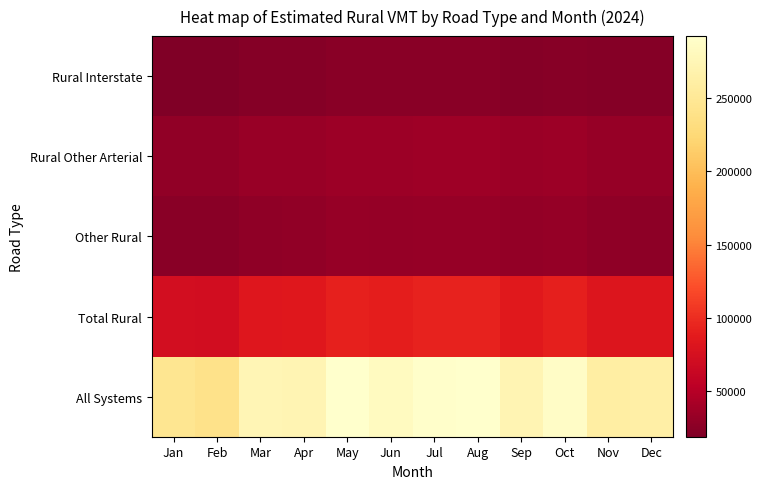

At which category does the chart reach its peak across all series?

May